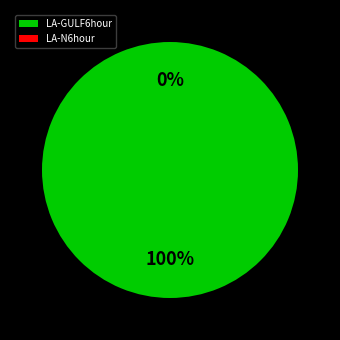

Count the number of slices in the pie.

2